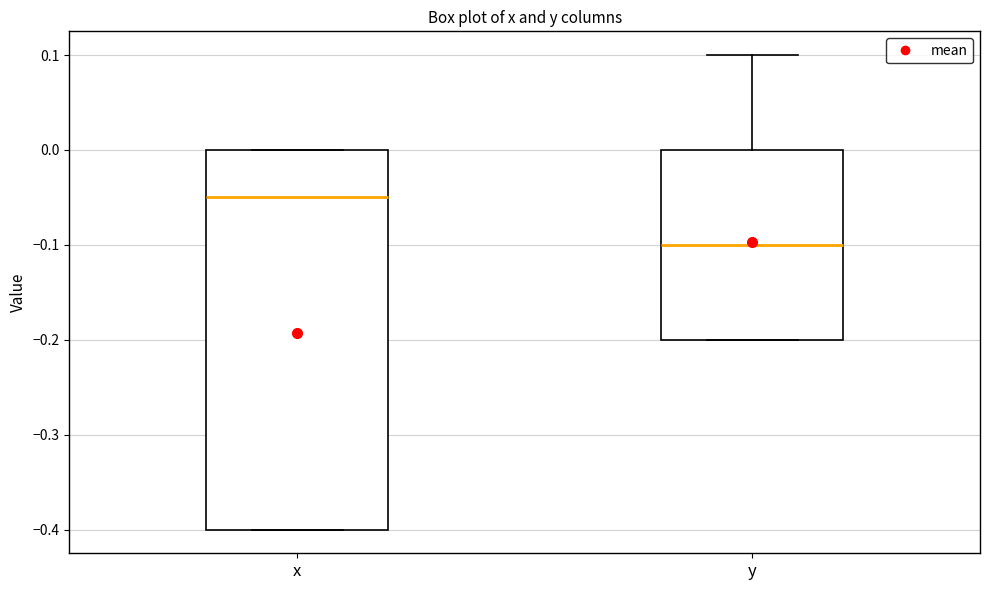

Where does the upper whisker of the box for y end on the y-axis? The values are not printed on the chart, so give them approximately, as read against the axis.

0.10